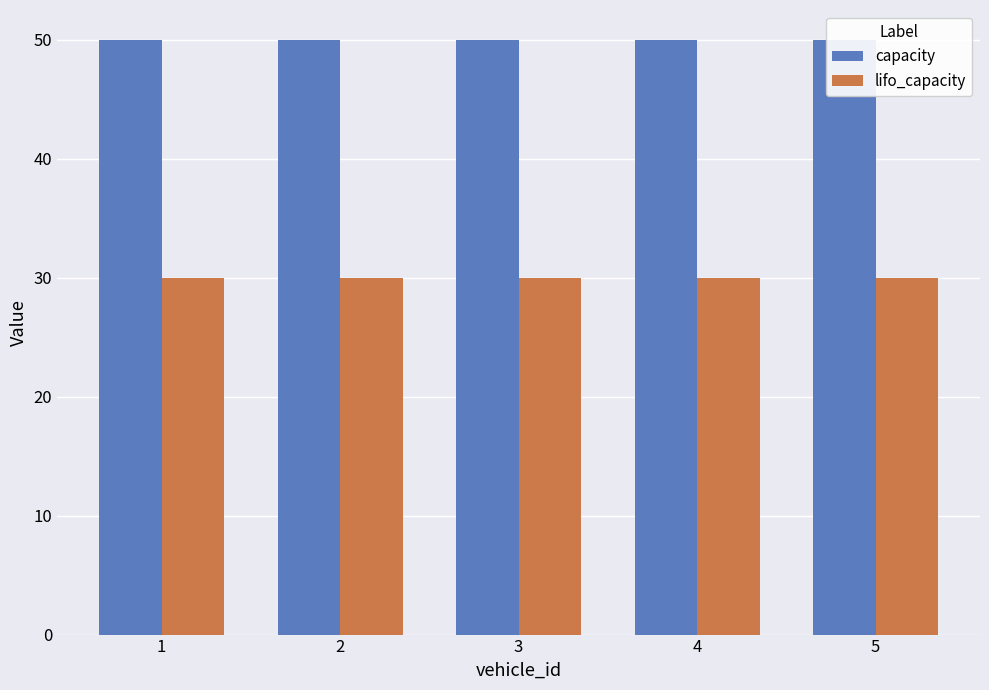

Which series has the largest range (max minus min)?

capacity